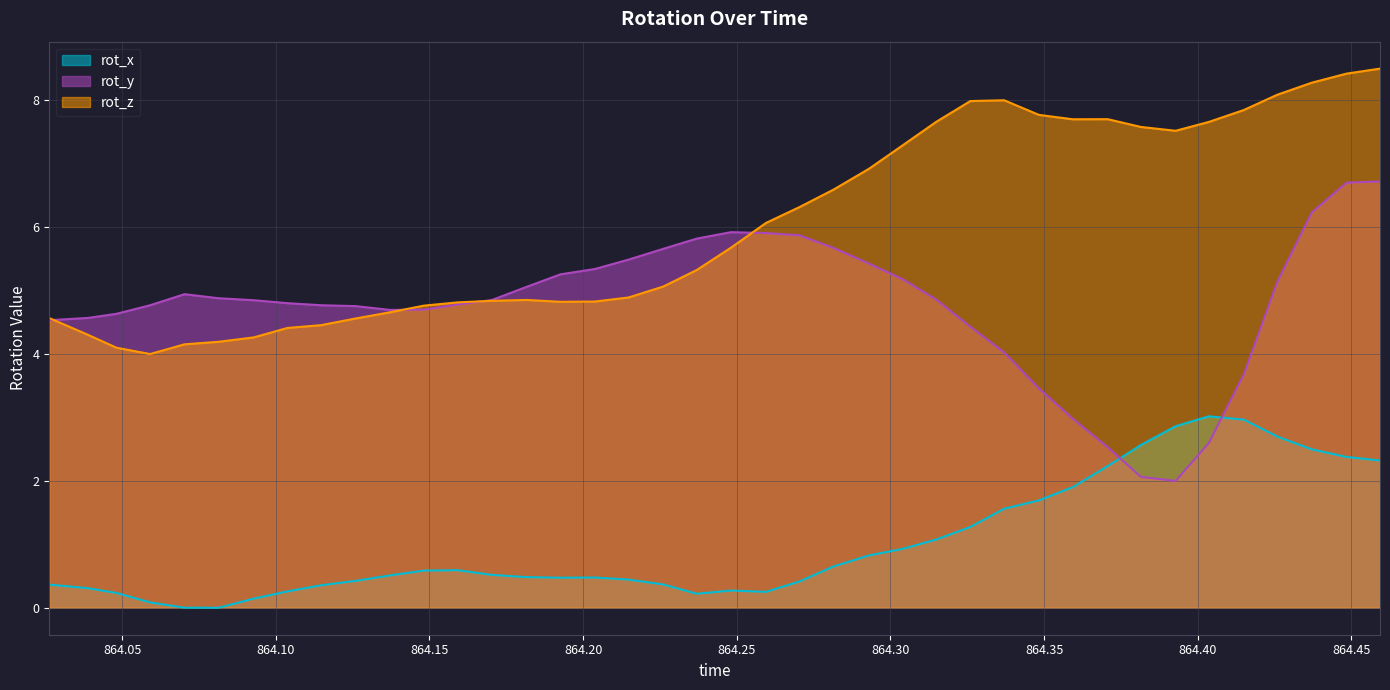

Reading left to right, what are all the values shown in this chart?

rot_x: 0.4	0.3	0.2	0.1	0.0	0.0	0.1	0.3	0.4	0.4	0.5	0.6	0.6	0.5	0.5	0.5	0.5	0.4	0.4	0.2	0.3	0.3	0.4	0.7	0.8	0.9	1.1	1.3	1.6	1.7	1.9	2.2	2.6	2.9	3.0	3.0	2.7	2.5	2.4	2.3
rot_y: 4.5	4.6	4.6	4.8	4.9	4.9	4.8	4.8	4.8	4.8	4.7	4.7	4.8	4.9	5.1	5.3	5.3	5.5	5.7	5.8	5.9	5.9	5.9	5.7	5.4	5.2	4.9	4.4	4.0	3.5	3.0	2.5	2.1	2.0	2.6	3.7	5.1	6.2	6.7	6.7
rot_z: 4.6	4.3	4.1	4.0	4.2	4.2	4.3	4.4	4.5	4.6	4.7	4.8	4.8	4.8	4.9	4.8	4.8	4.9	5.1	5.3	5.7	6.1	6.3	6.6	6.9	7.3	7.7	8.0	8.0	7.8	7.7	7.7	7.6	7.5	7.7	7.8	8.1	8.3	8.4	8.5